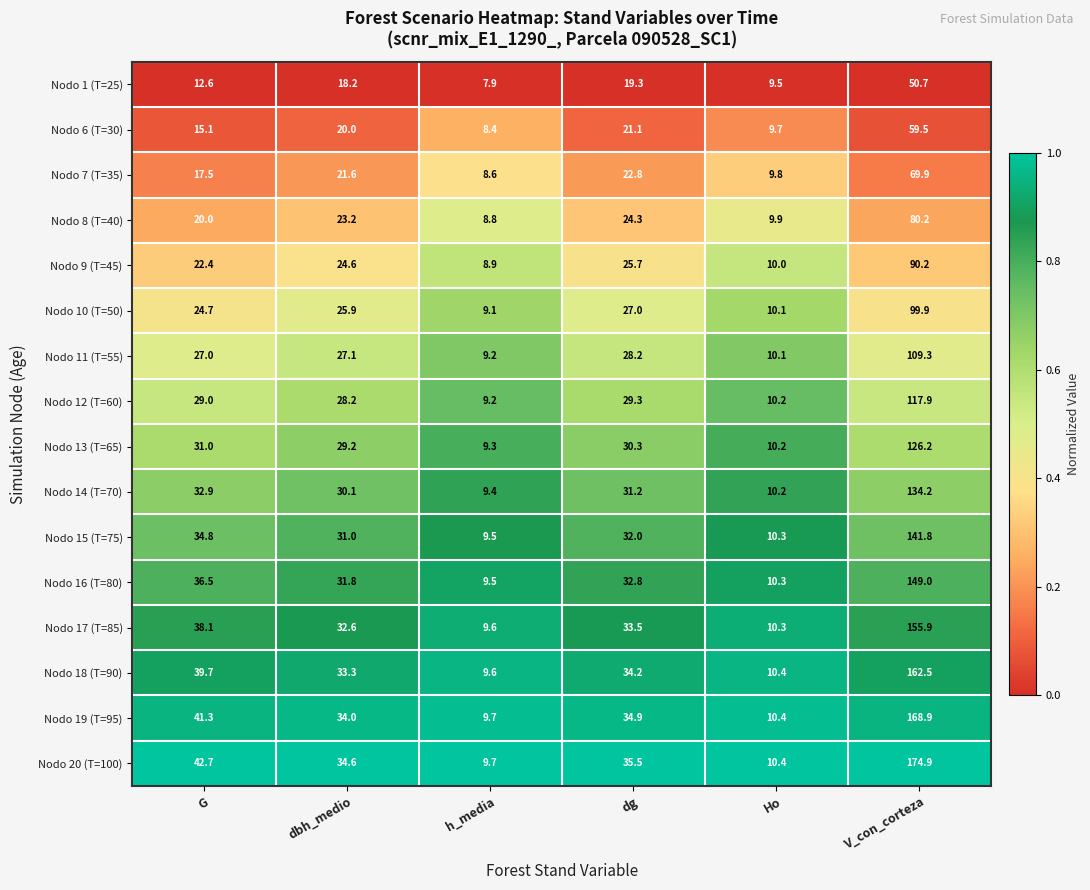

Is it true that Nodo 20 (T=100) equals 60.7 at V_con_corteza?

False